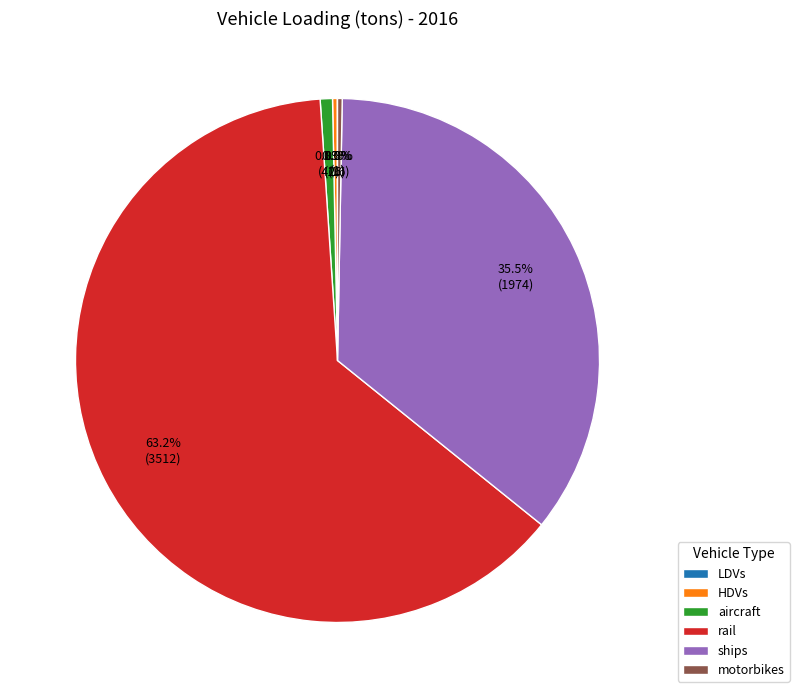

What percentage do ships and aircraft together represent?

36.3%